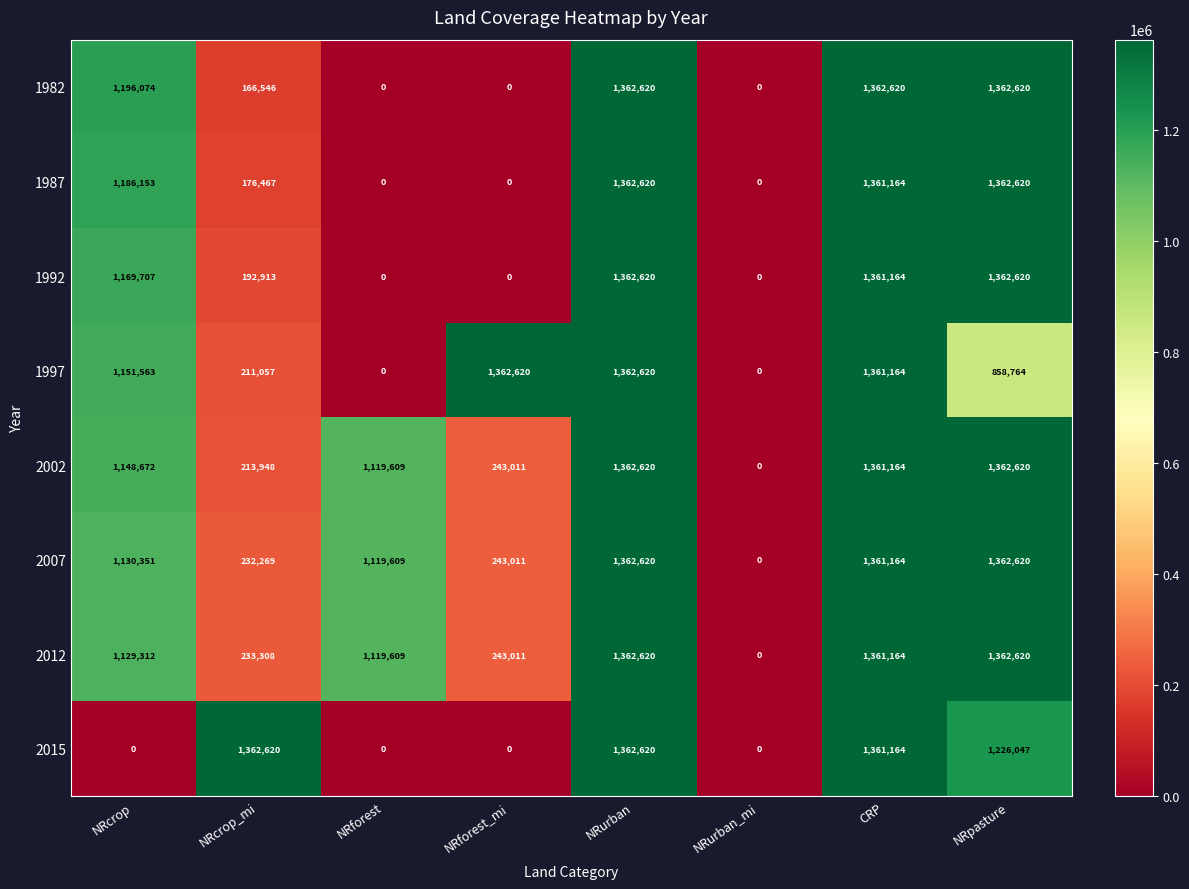

Is it true that 2015 equals 0 at NRforest_mi?

True